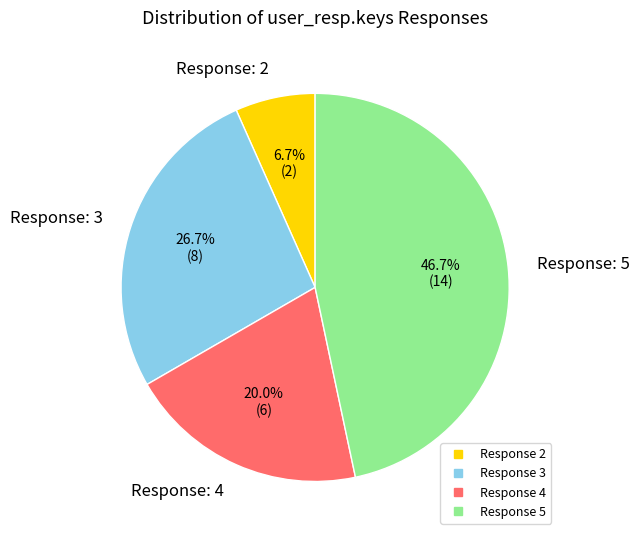

Does any single category account for the majority?

No